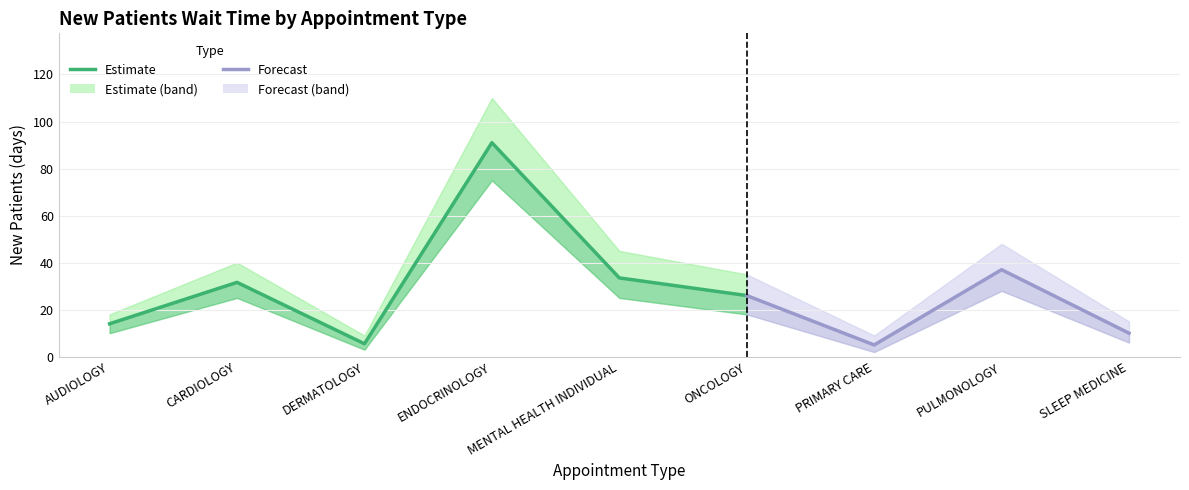

Count the number of values greater than 26.

4